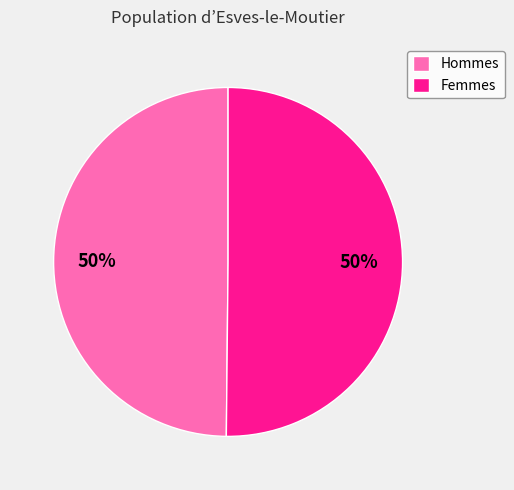

Count the number of slices in the pie.

2